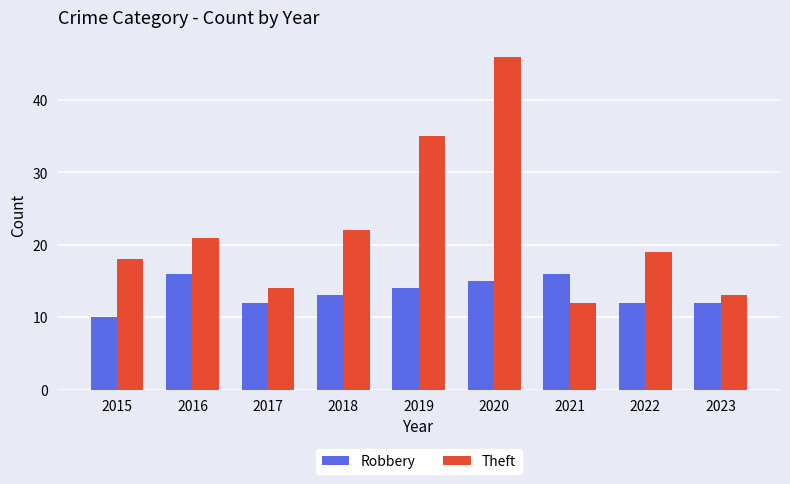

Where does the Robbery series first go above 13?

2016